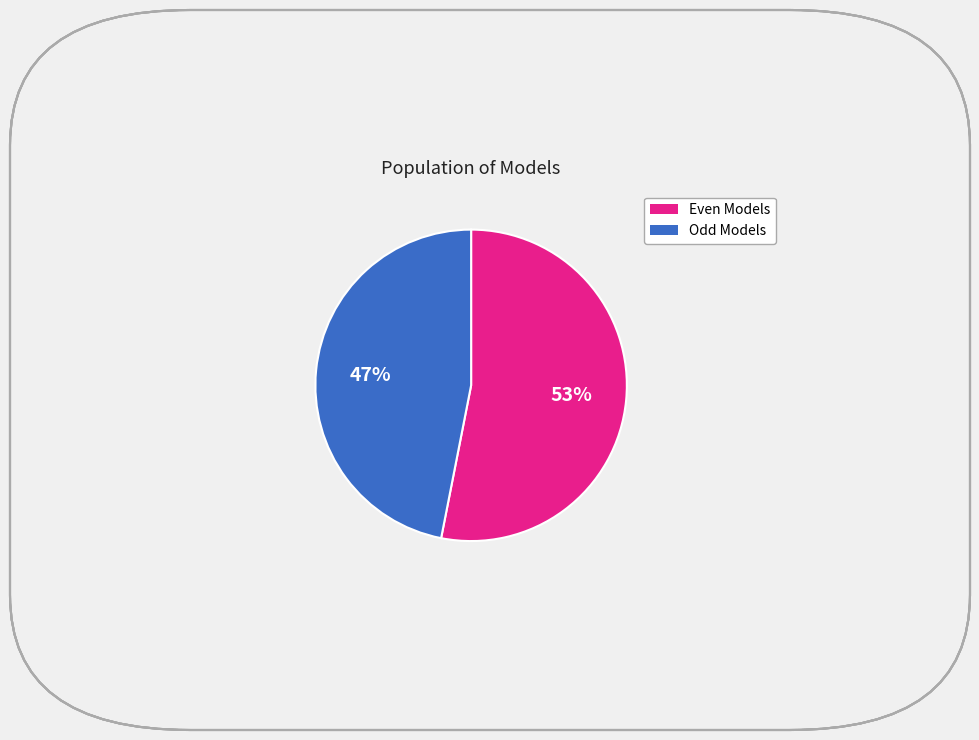

Does any single category account for the majority?

Yes